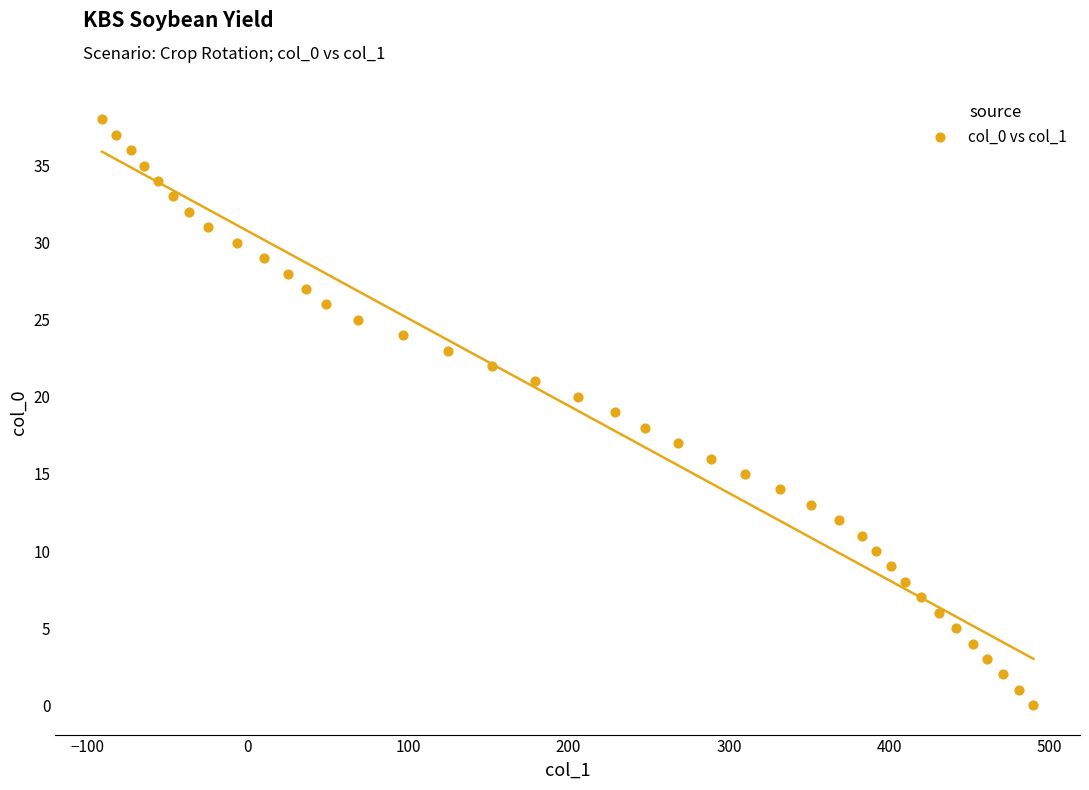

What is the range of X values (max minus min)?

581